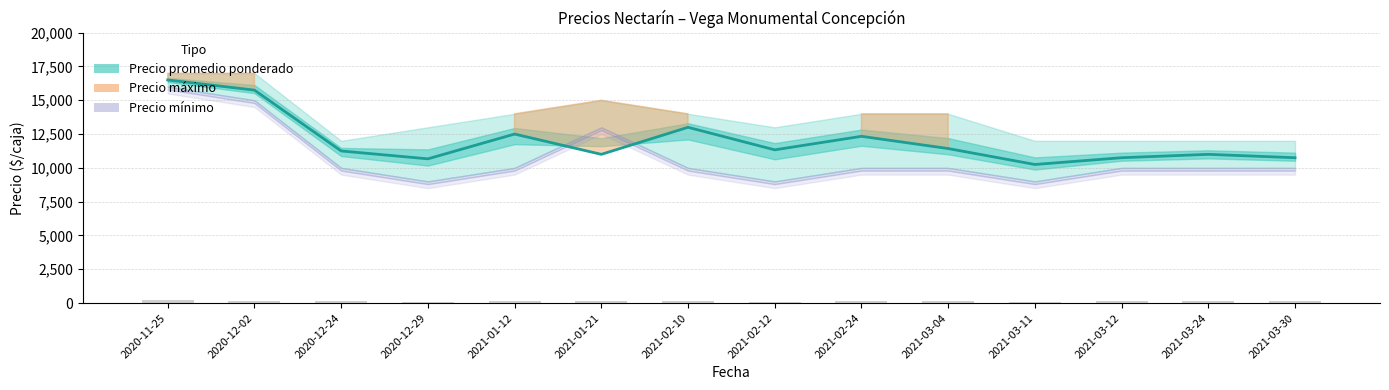

Reading left to right, list all the values displayed in this chart.

16500	15750	11250	10667	12500	11000	13000	11333	12333	11429	10250	10750	11000	10750